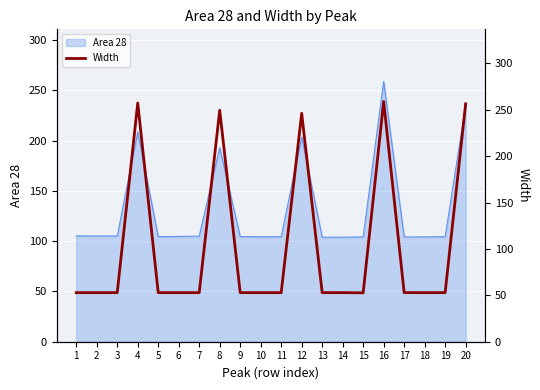

The Area 28 series shows 103.9 at 13. True or false?

True